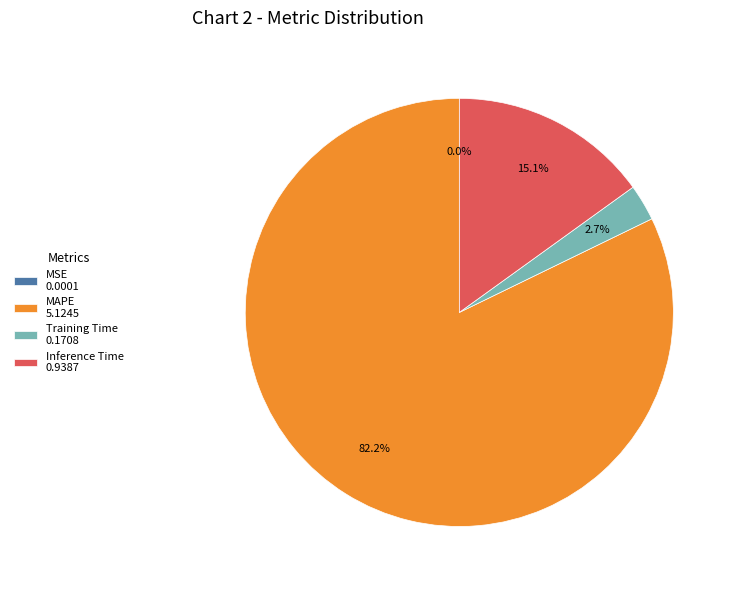

To the nearest percent, what is the combined percentage of Inference Time and MAPE?

97%